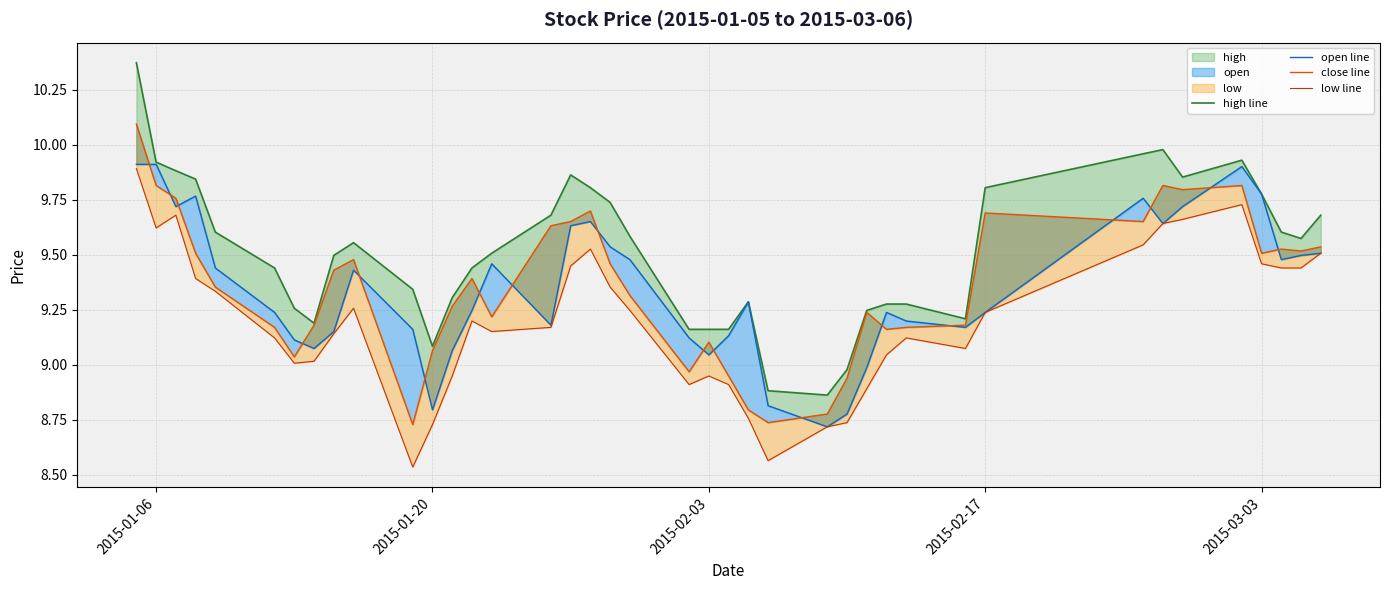

Rank the series by their maximum value, from highest to lowest.

high line, close line, open line, low line